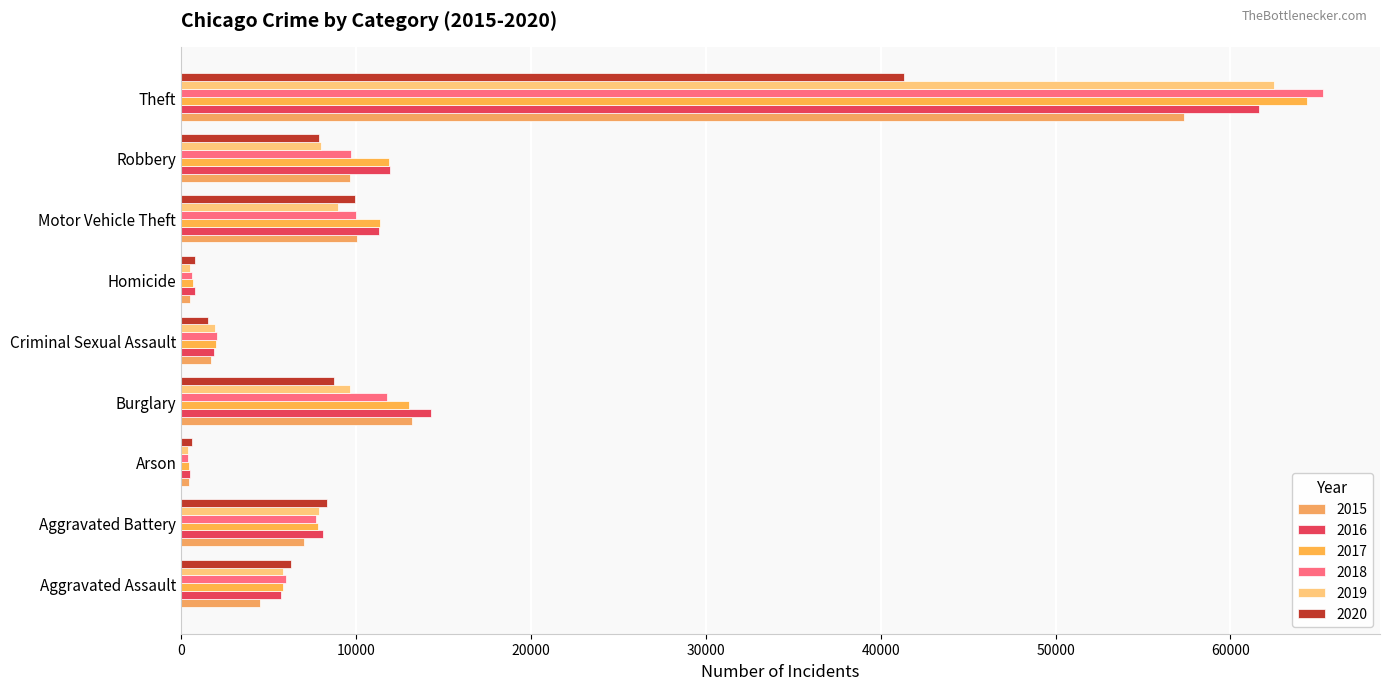

Rank the categories by 2015 value from highest to lowest.

Theft, Burglary, Motor Vehicle Theft, Robbery, Aggravated Battery, Aggravated Assault, Criminal Sexual Assault, Homicide, Arson